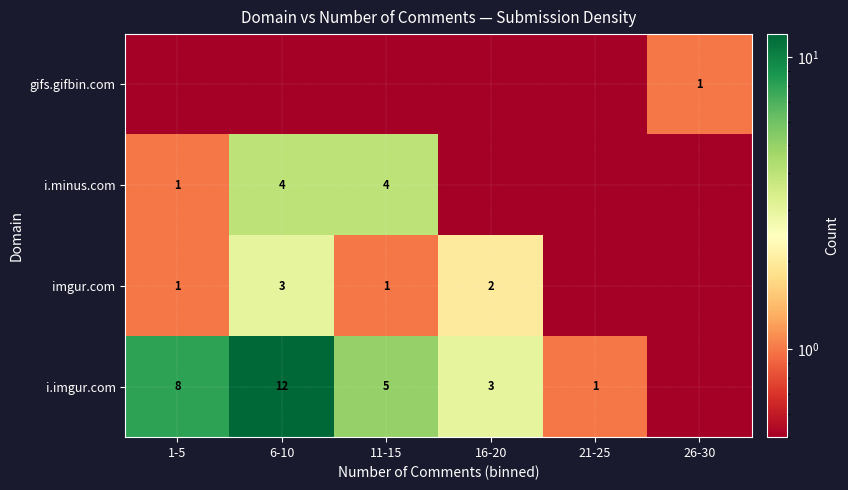

What is the difference between the highest and lowest values at 16-20?

2.9